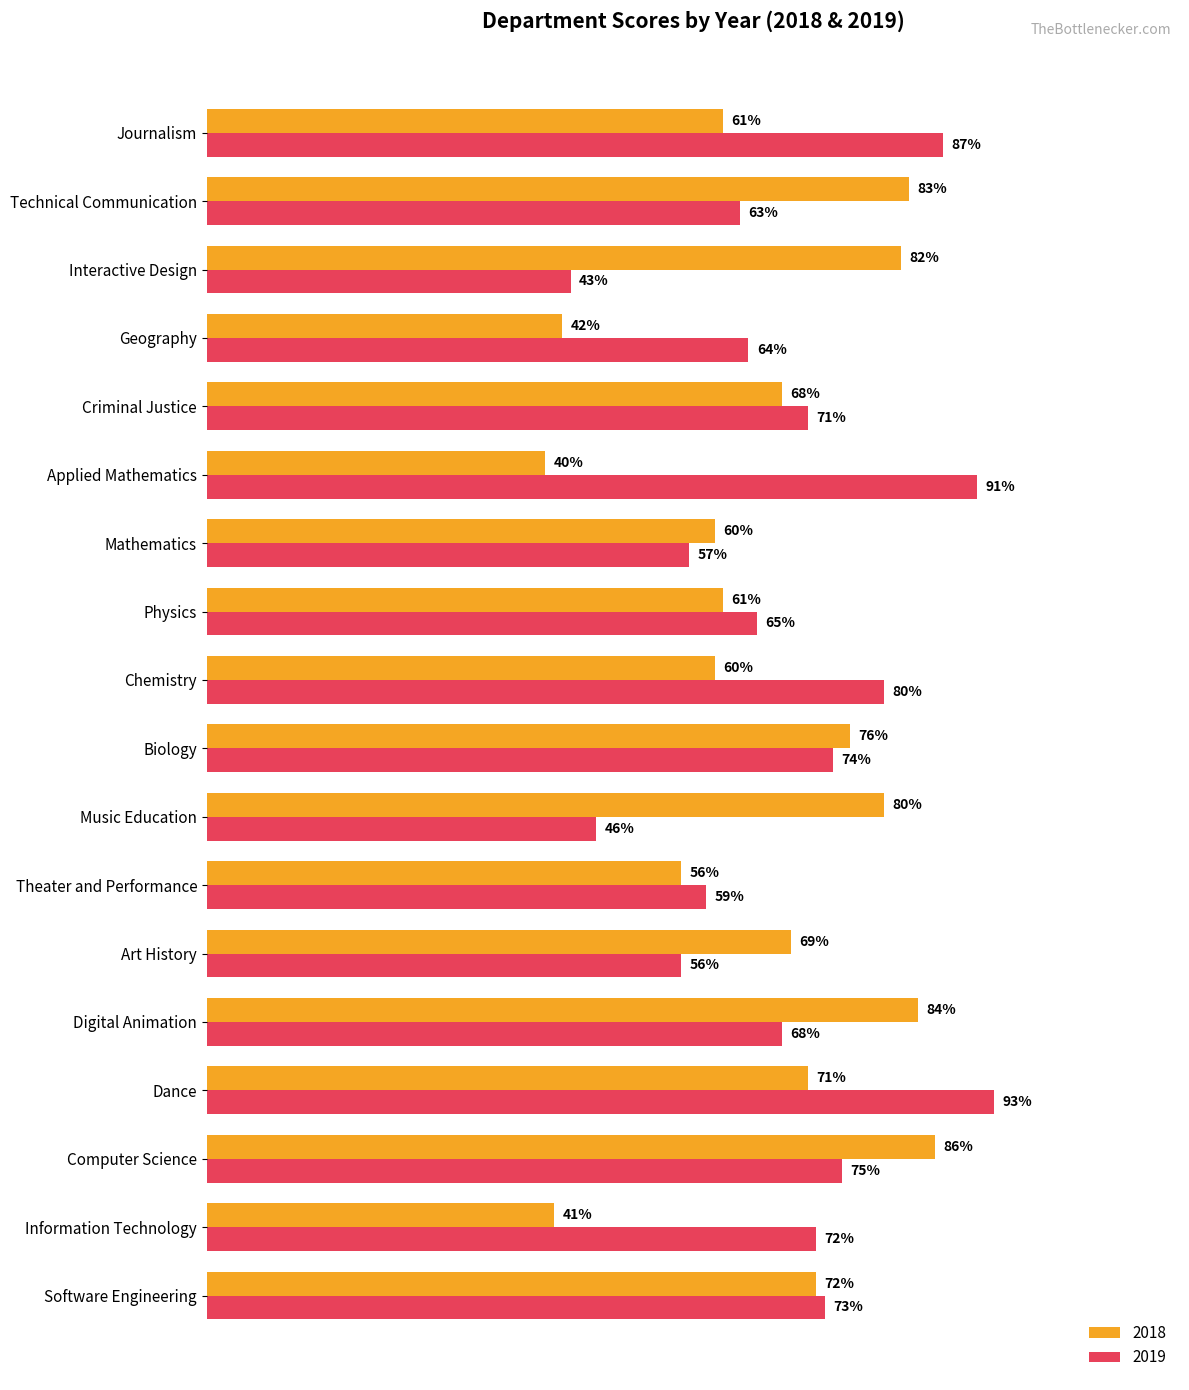

At Biology, list the series in order from largest to smallest.

2018, 2019